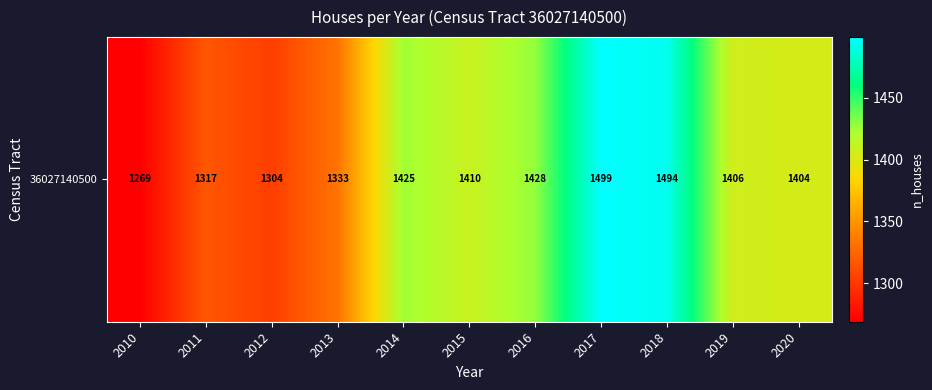

How many values are below 1406?

5